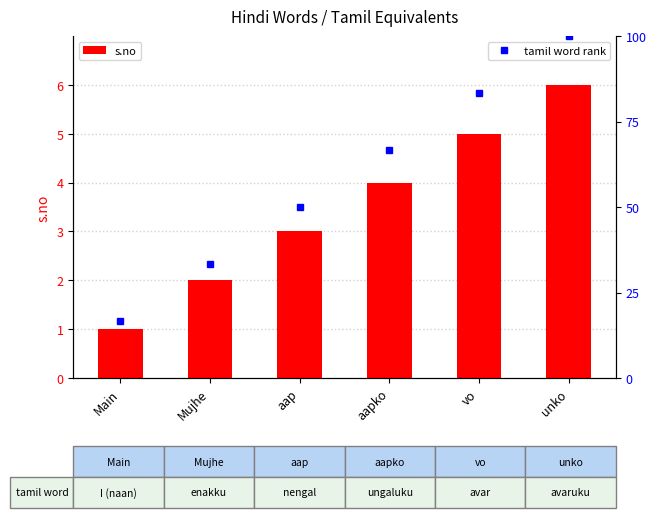

What is the change in value from Main to unko?

+5